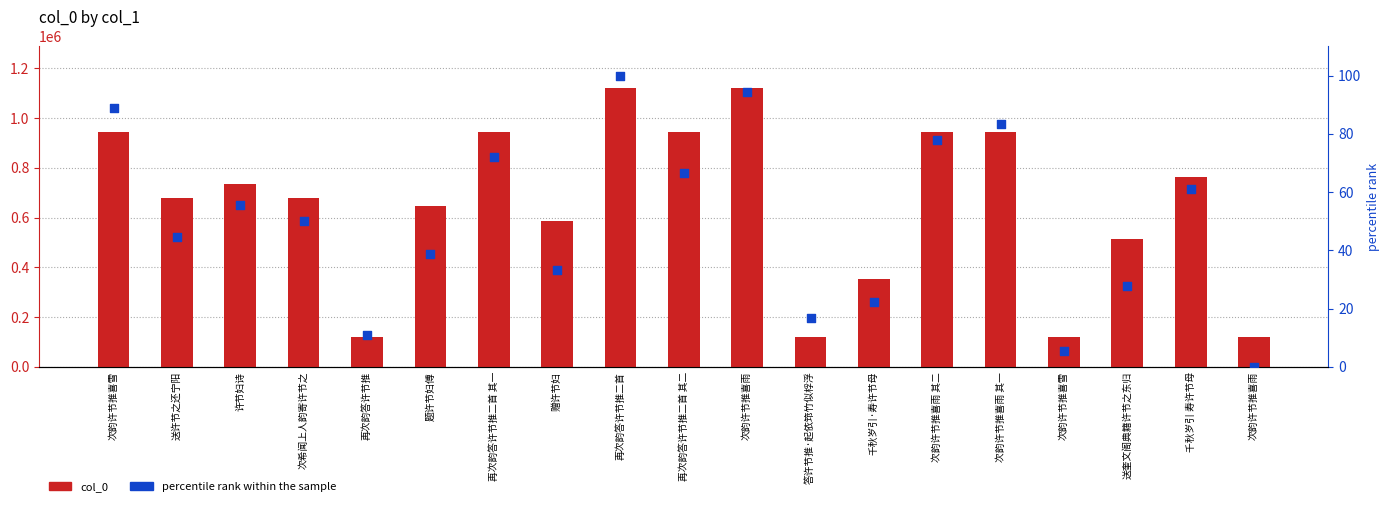

What is the total value across all series at 送许节之还宁阳?

680536.4